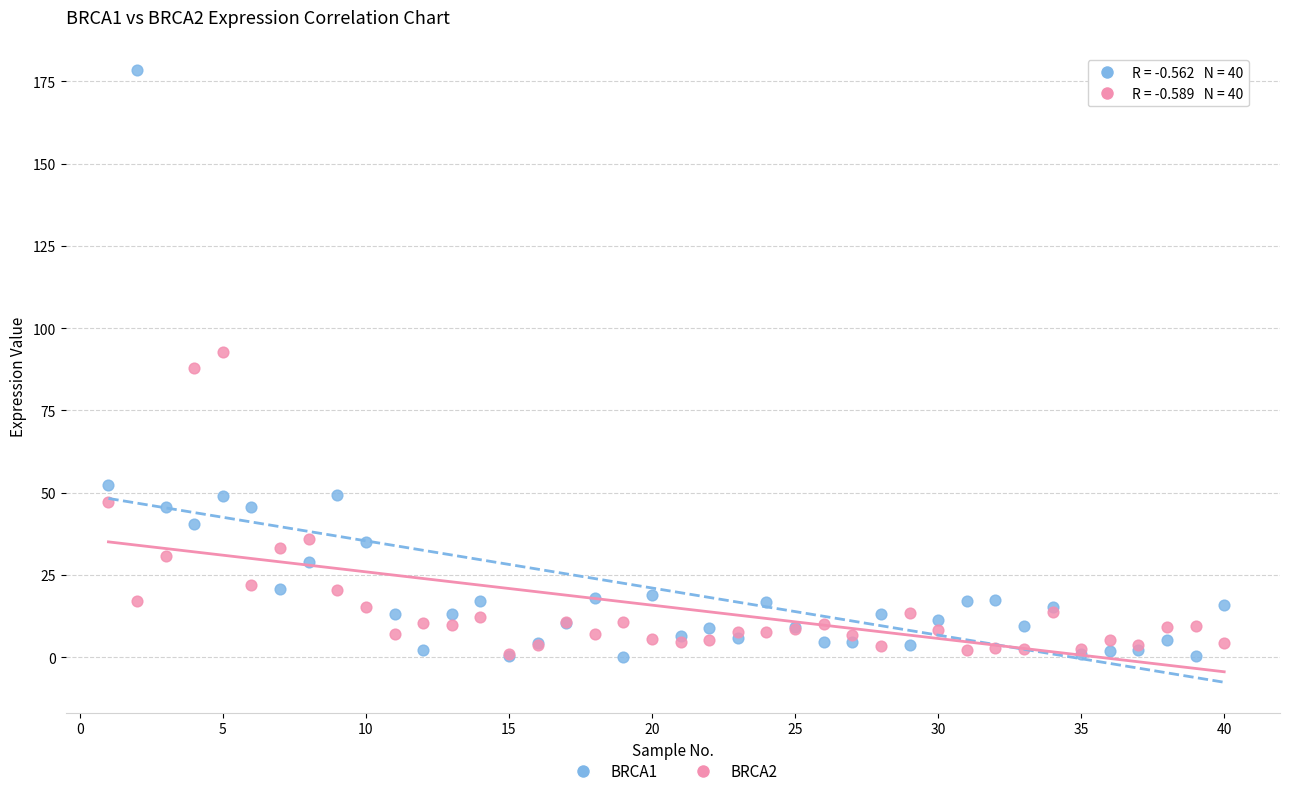

What are all the series names shown in the legend?

BRCA1, BRCA2